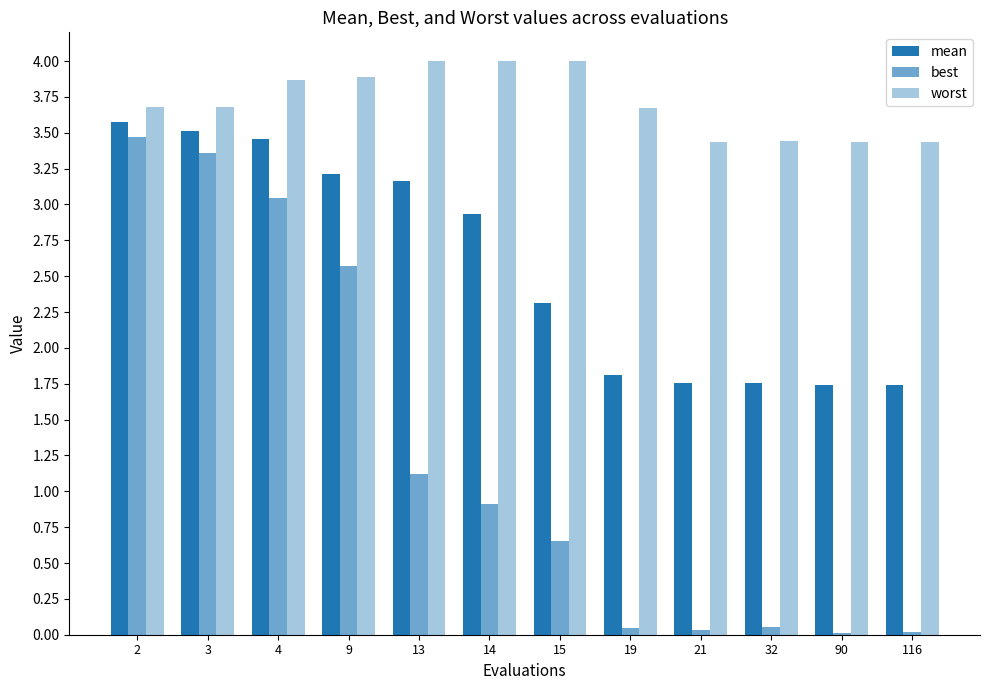

Are the bars horizontal?

No